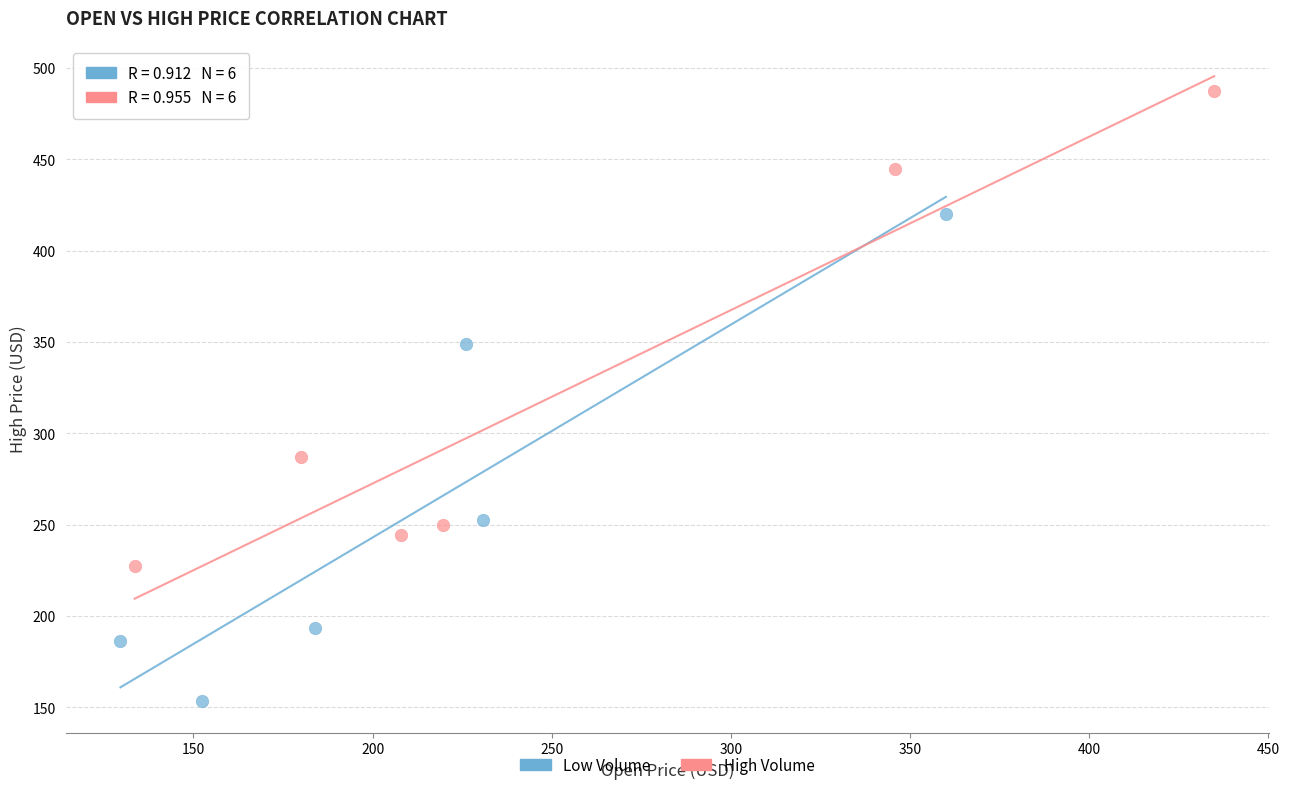

Which series contains the lowest Y value?

Low Volume